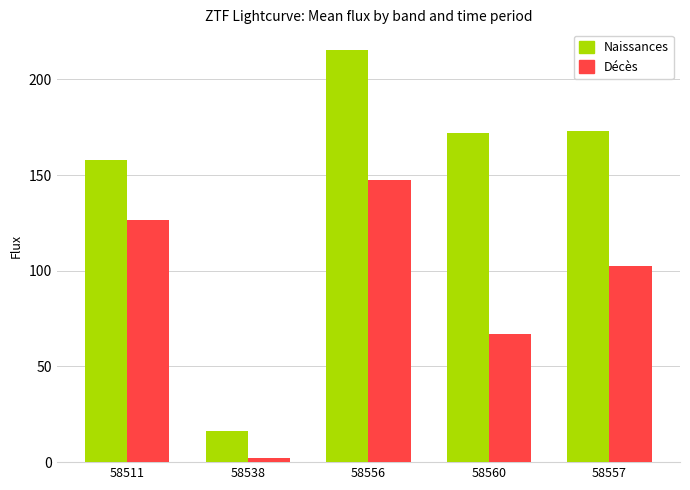

Which category has the lowest value across all series?

58538